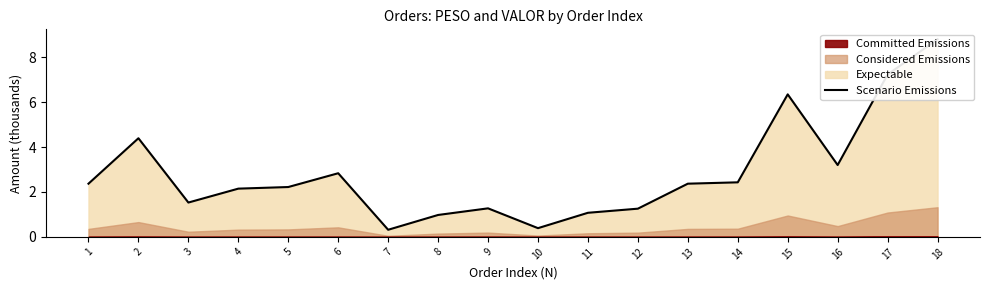

Reading right to left, list all the values displayed in this chart.

18=8.8	17=7.2	16=3.2	15=6.3	14=2.4	13=2.4	12=1.3	11=1.1	10=0.4	9=1.3	8=1.0	7=0.3	6=2.8	5=2.2	4=2.1	3=1.5	2=4.4	1=2.4